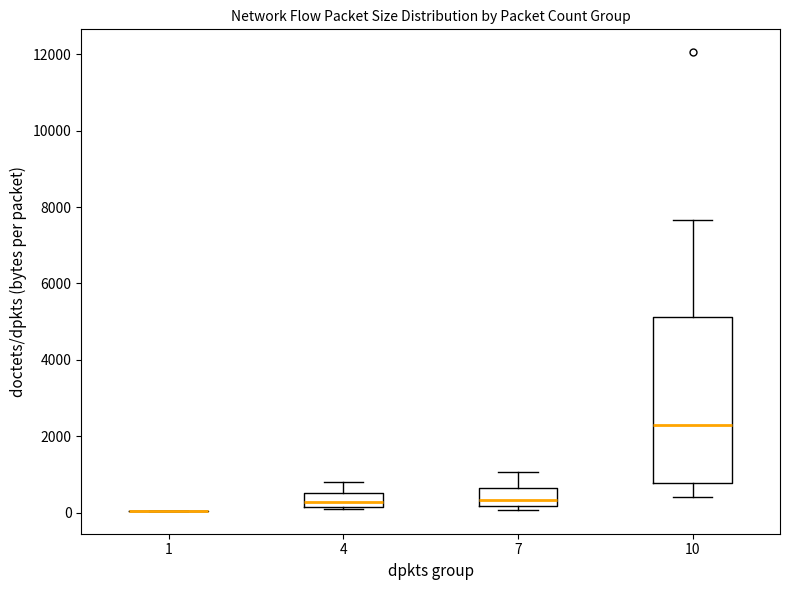

Comparing the boxes themselves (not the whiskers), which one is the tallest?

10